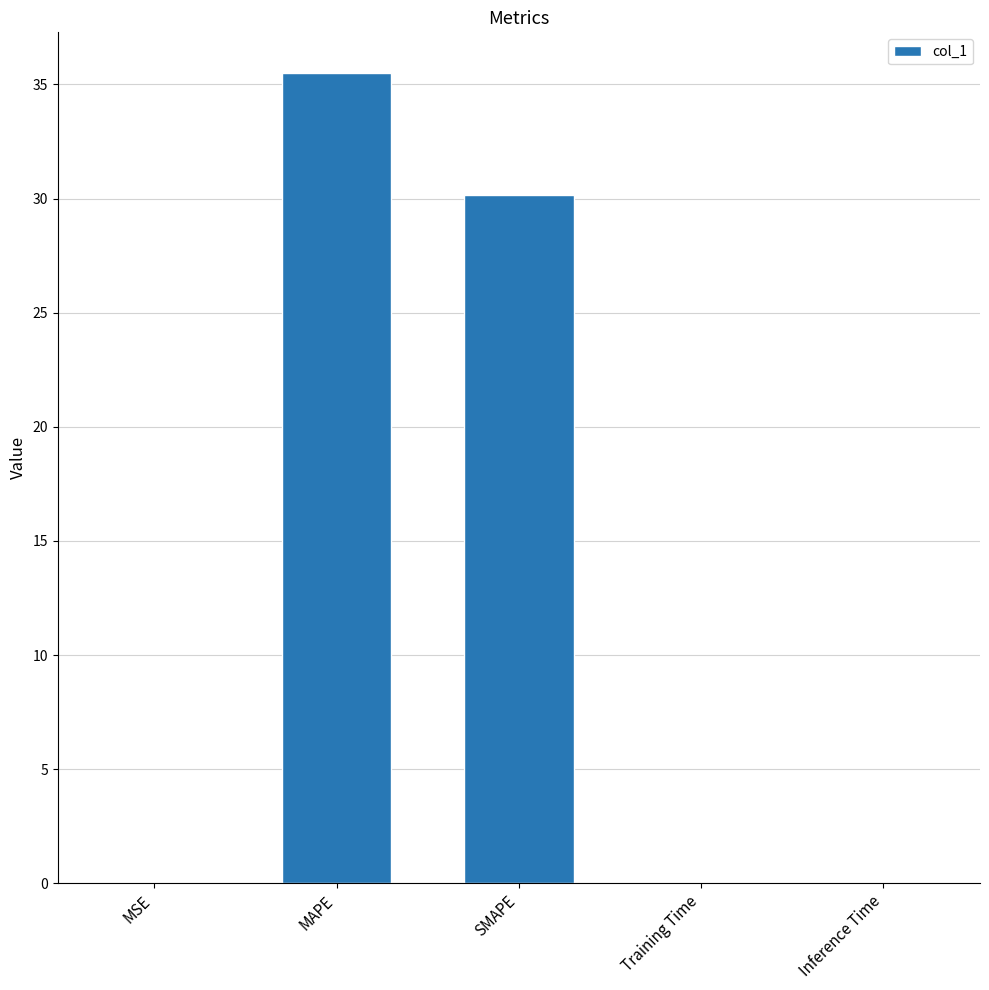

What is the ratio of the value at MAPE to the value at SMAPE?

1.2